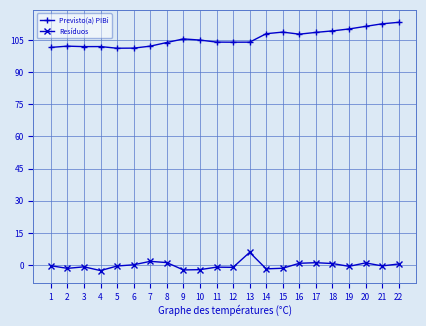

What are all the series names shown in the legend?

Previsto(a) PIBi, Resíduos